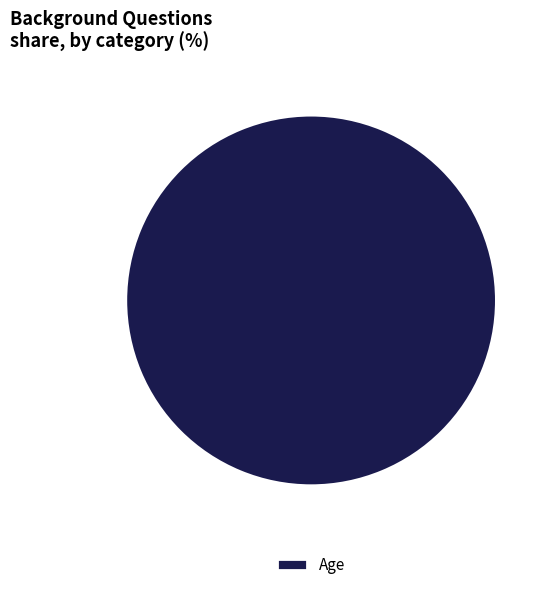

The Age slice represents 88% of the pie. True or false?

False